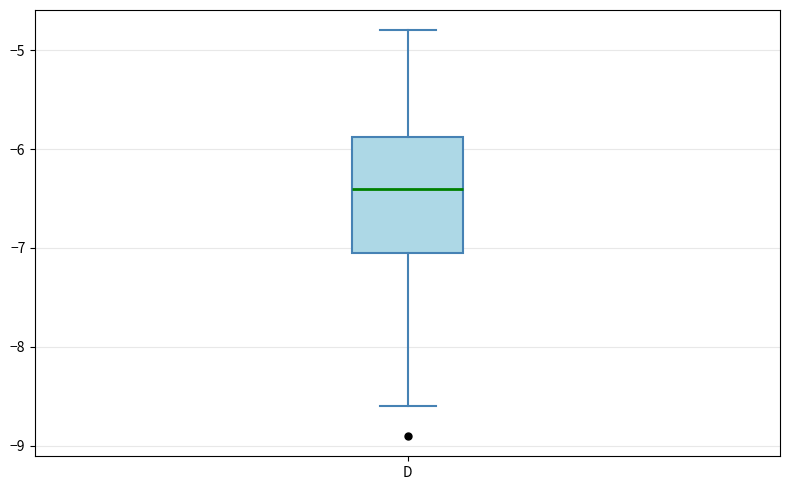

Transcribe this box plot: give where the median line is, the range the box spans, and where the two whiskers end, as read against the y-axis. The values are not printed on the chart, so give them approximately, as read against the axis.

median -6.4, box -7.0 to -5.9, whiskers -8.6 to -4.8